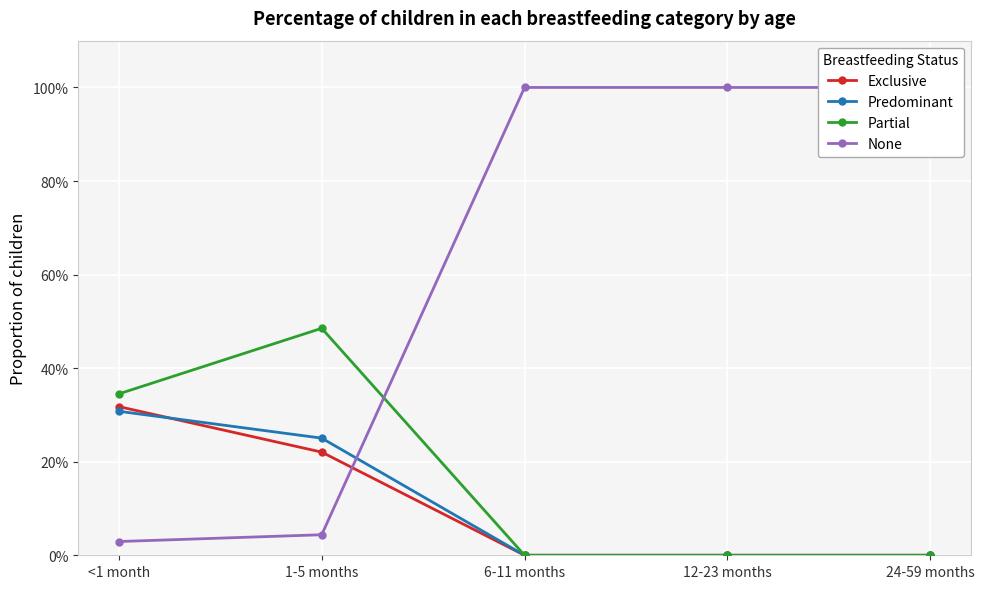

Where is Predominant nearest to the value 0?

6-11 months